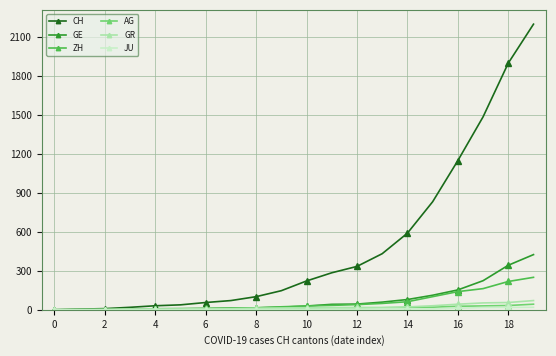

Count the number of data series in this chart.

6